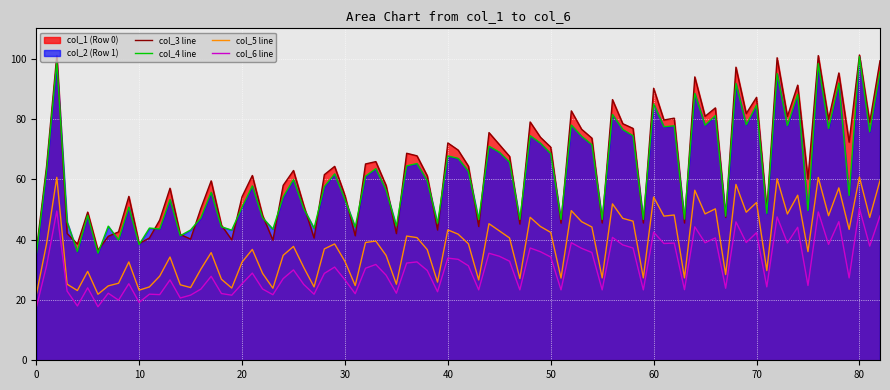

What are all the series names shown in the legend?

col_1, col_2, col_3, col_4, col_5, col_6